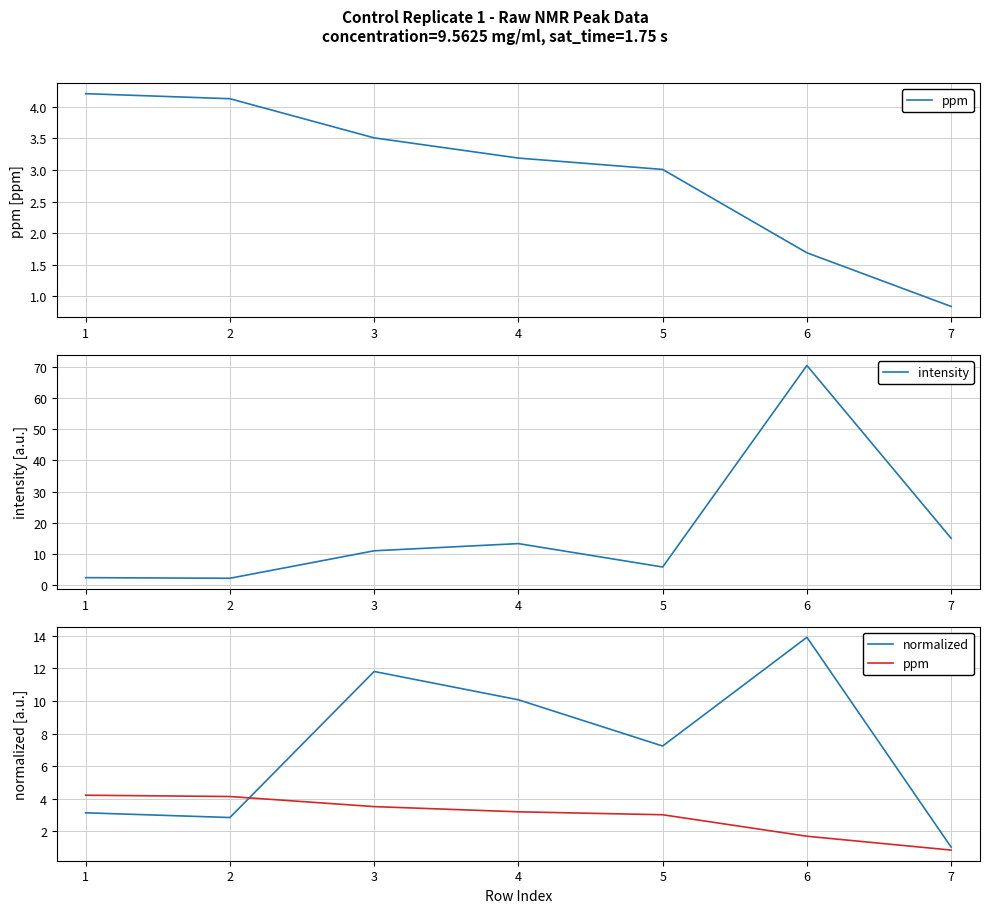

The value of intensity at 7 is 3.5. True or false?

False